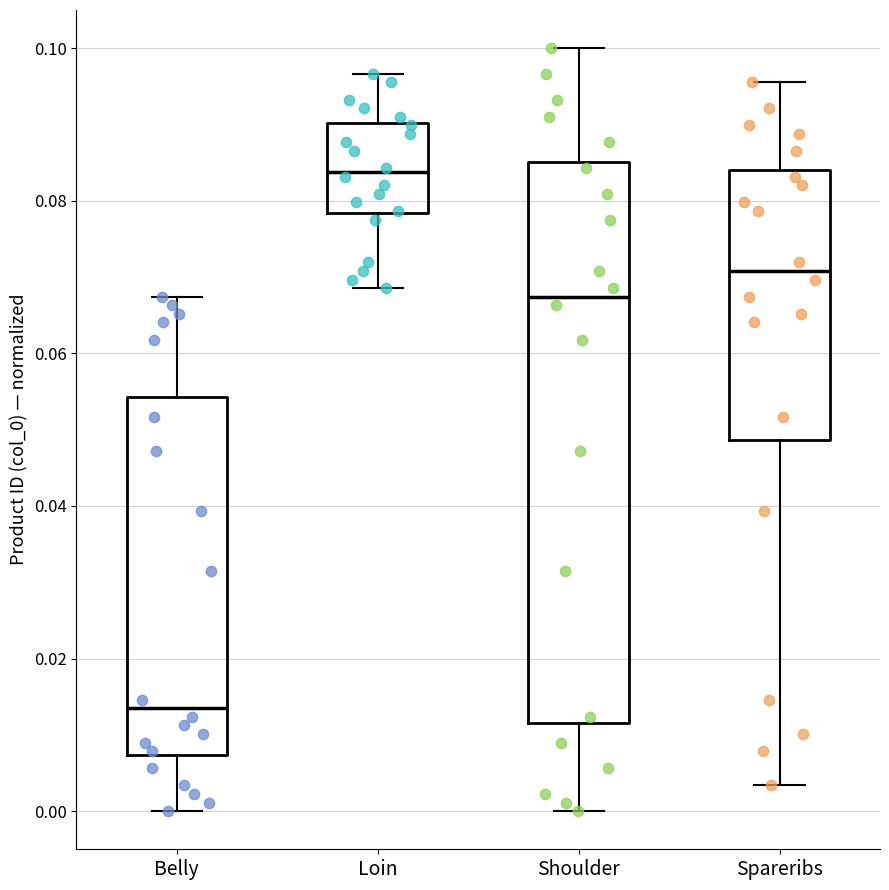

Which box's median line is the lowest?

Belly